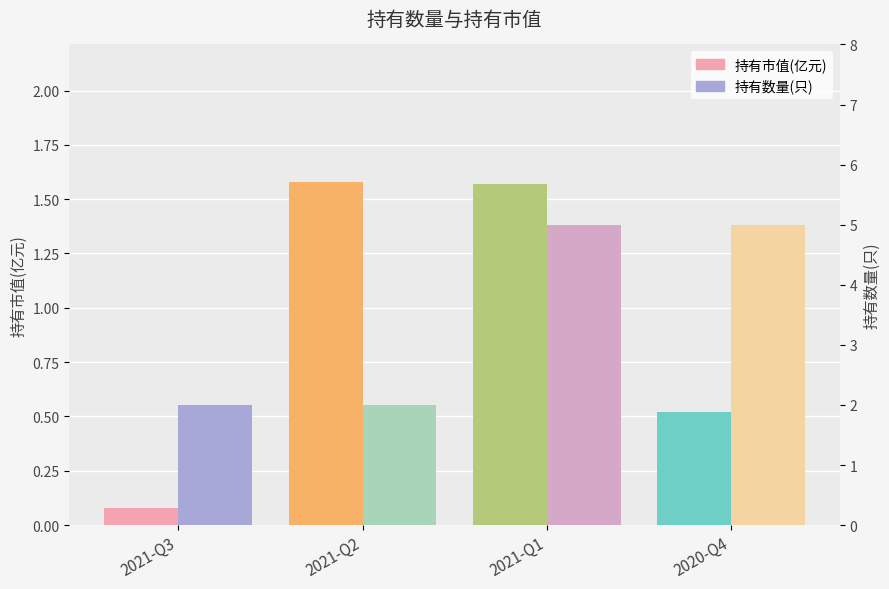

What is the sum of the 持有市值(亿元) values at 2020-Q4 and 2021-Q1?

2.1